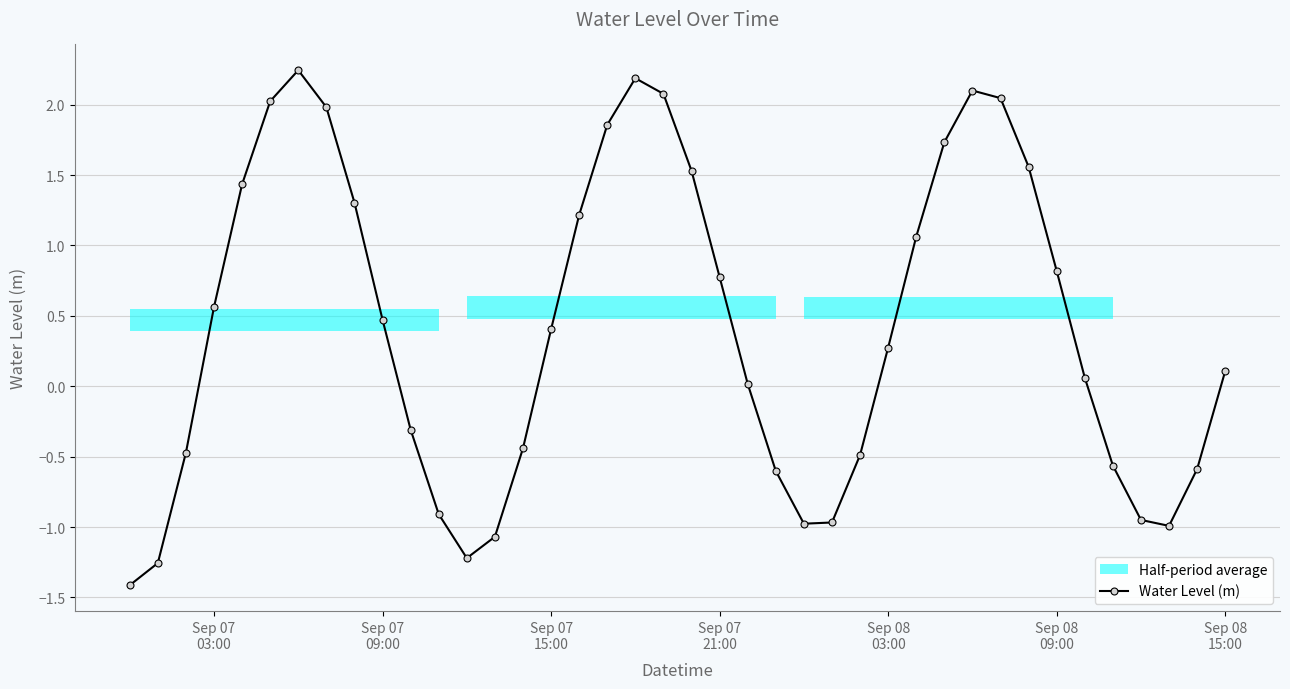

How many interior local peaks does the Water Level (m) series have?

3